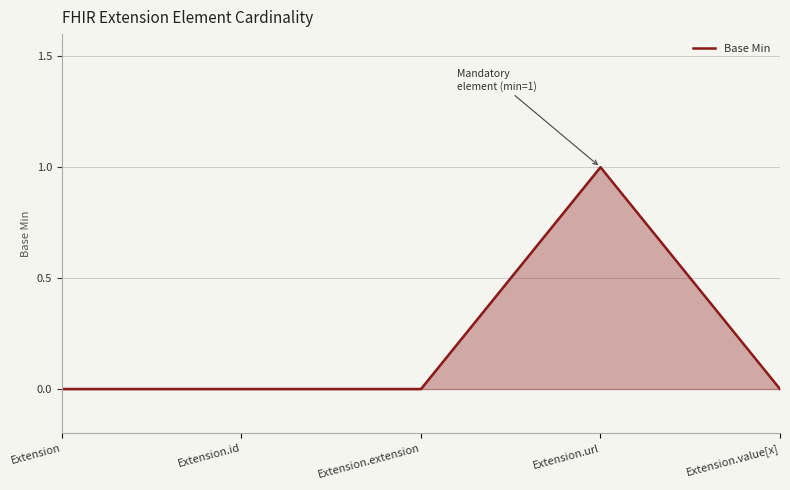

What is the change in value from Extension to Extension.url?

+1